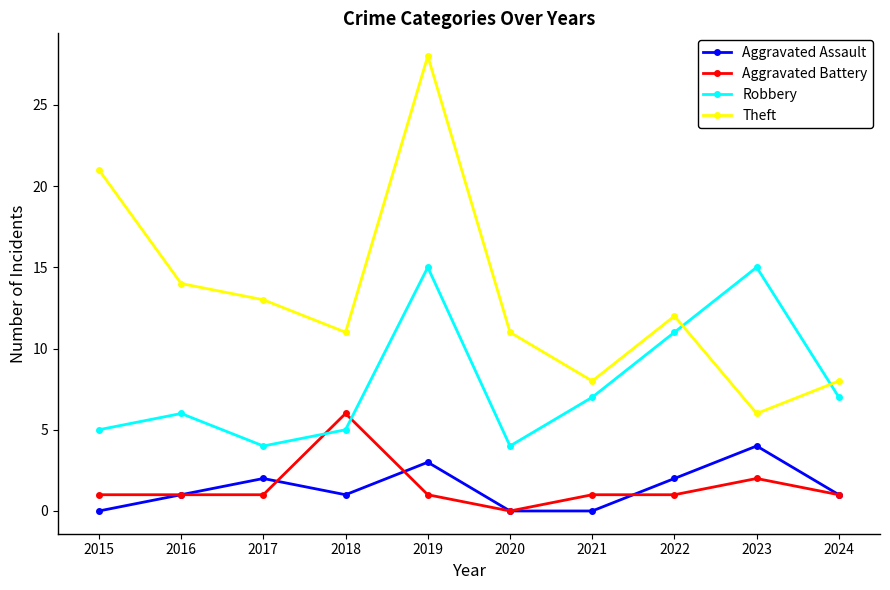

What is the sum of the Aggravated Battery values at 2019 and 2023?

3